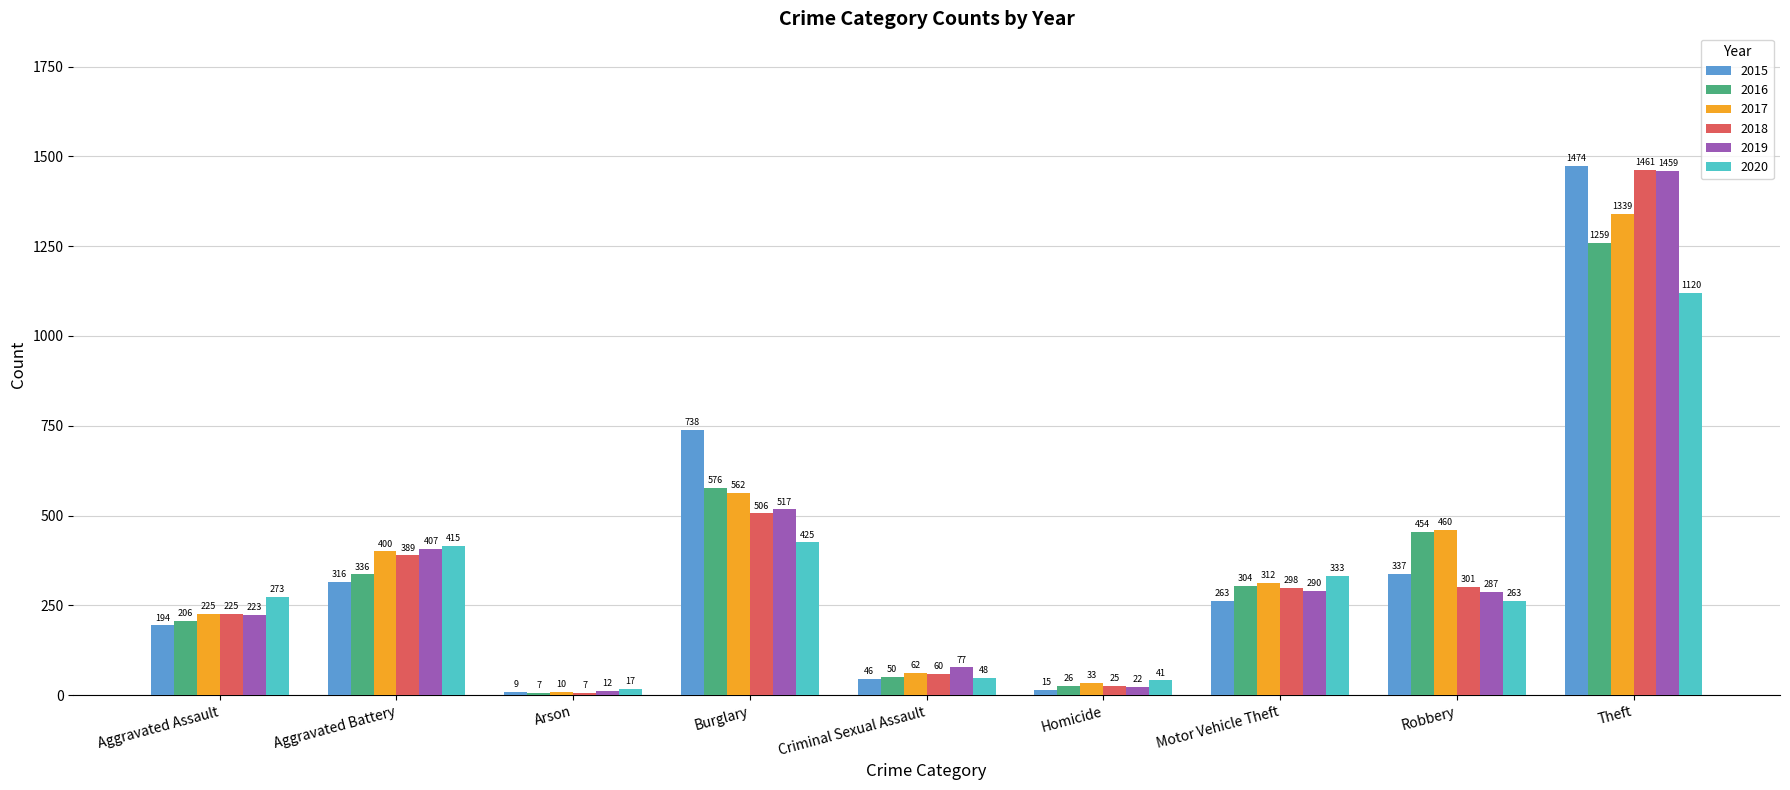

What is the sum of the 2018 values at Theft and Aggravated Assault?

1686